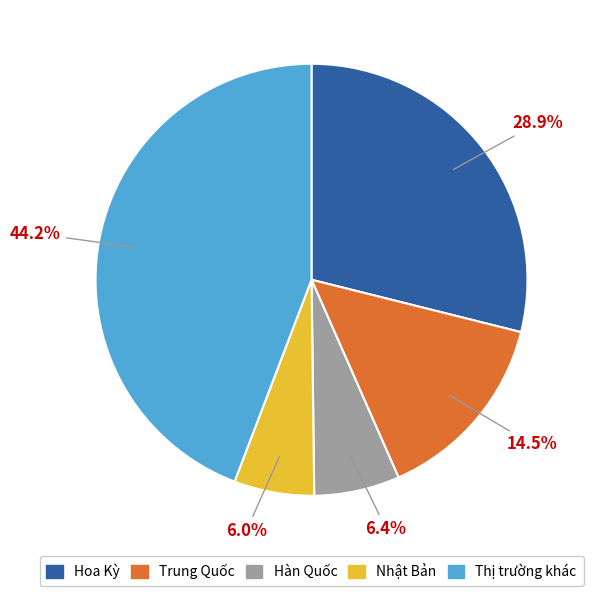

To the nearest percent, what is the average slice percentage?

20%